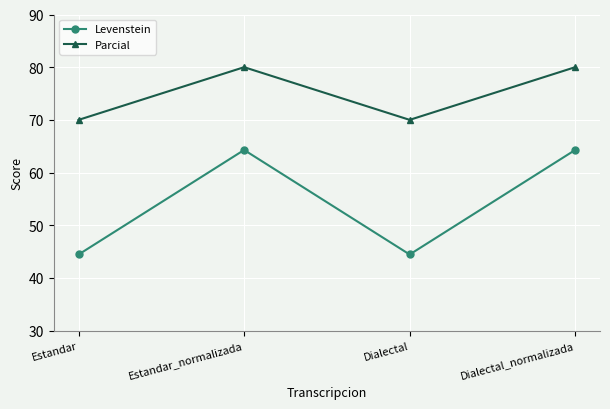

What is the minimum value for Levenstein?

44.4